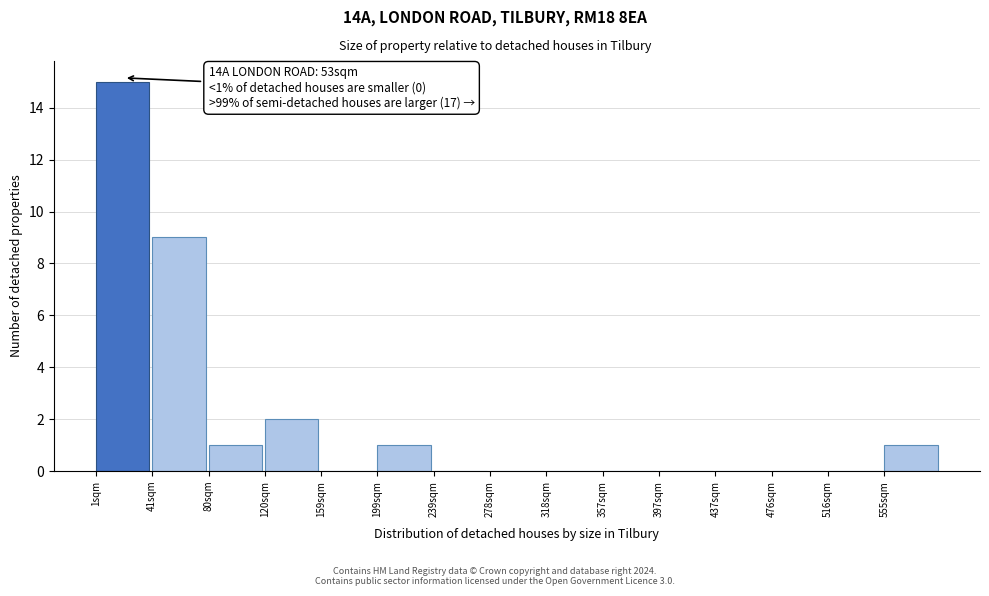

Over which range of the x-axis is the bar tallest?

0 to 40